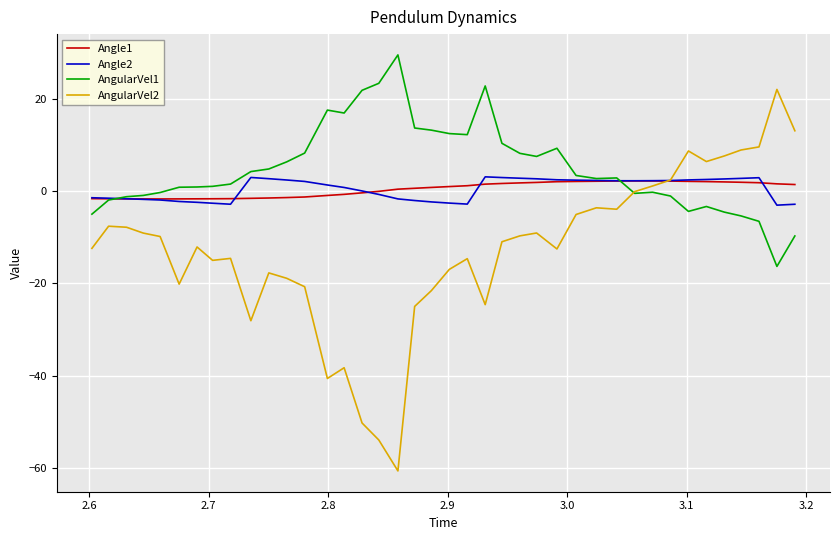

Which series has the widest spread of values?

AngularVel2